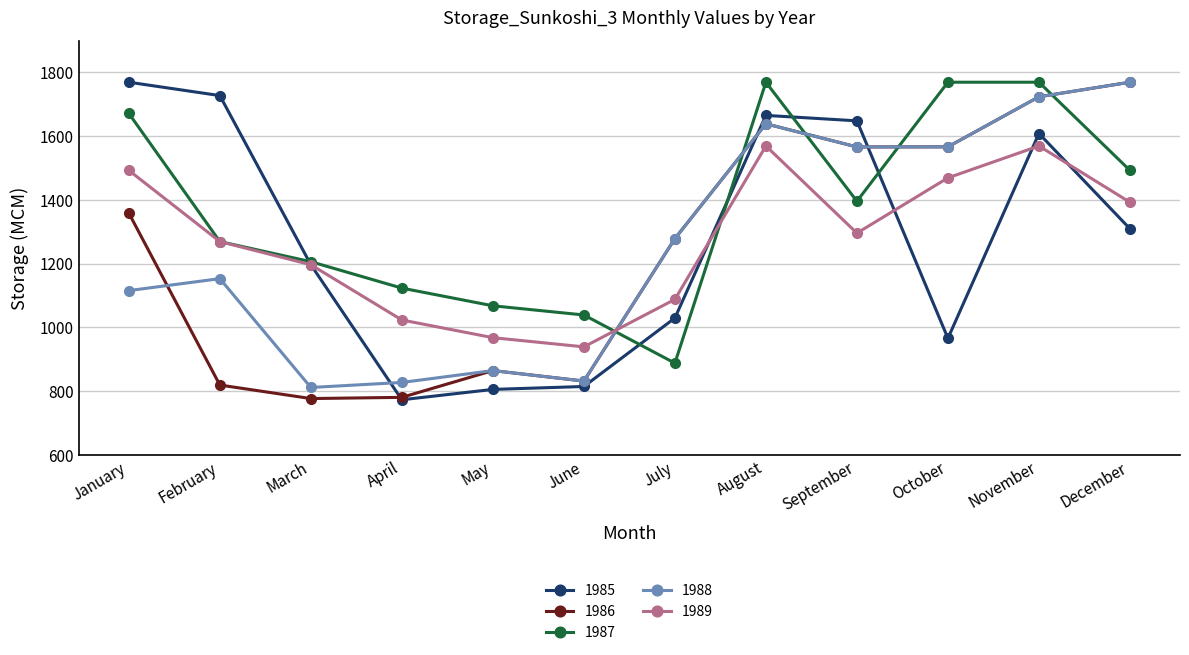

Where is the first local maximum for 1986?

May